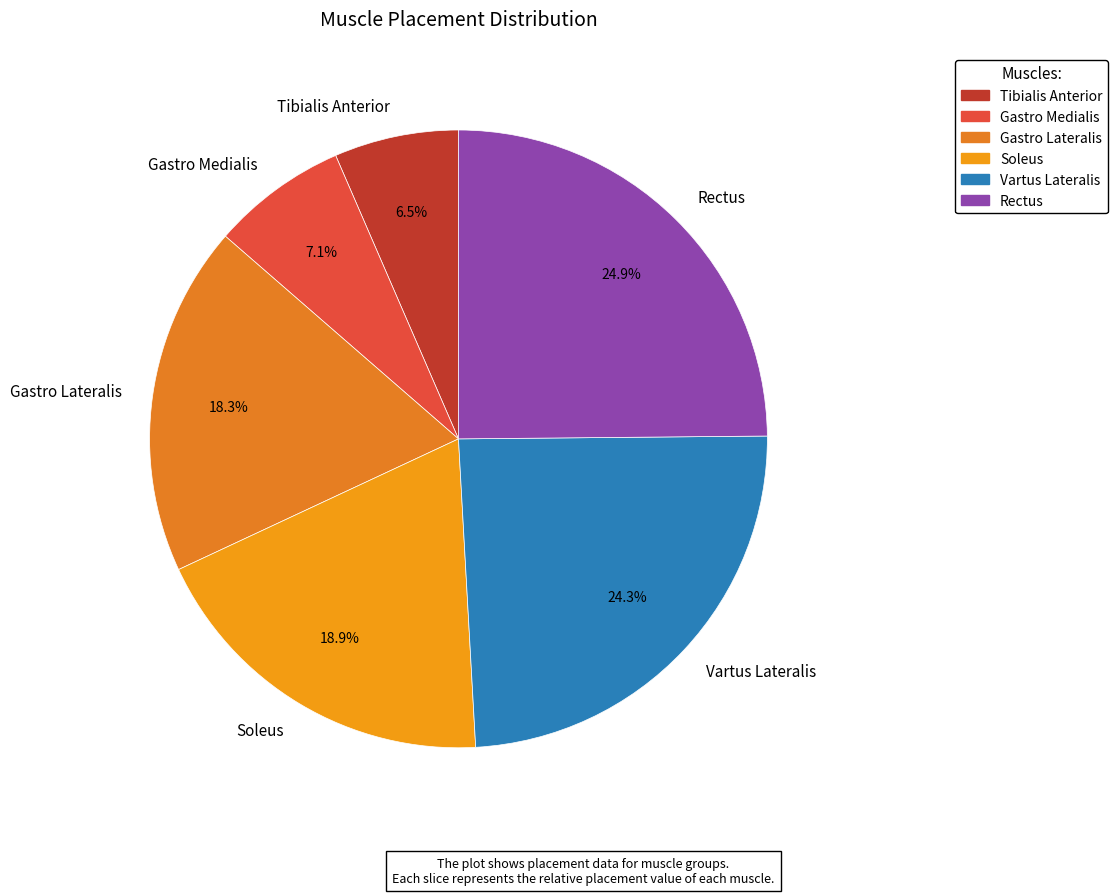

Combined, what portion of the pie is Soleus and Rectus?

43.8%